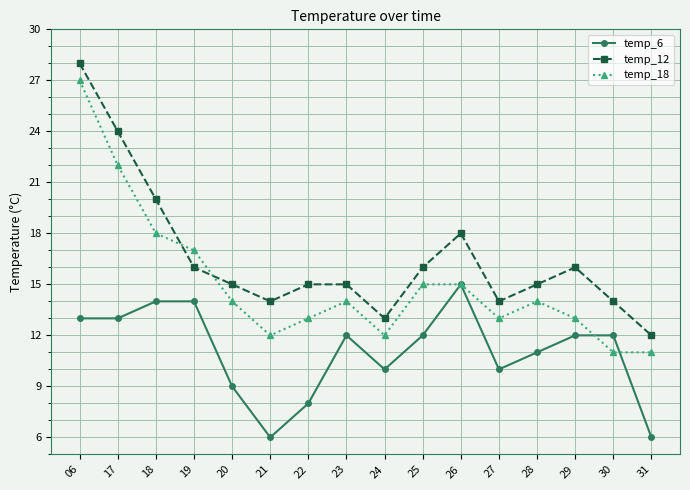

Count the number of data series in this chart.

3